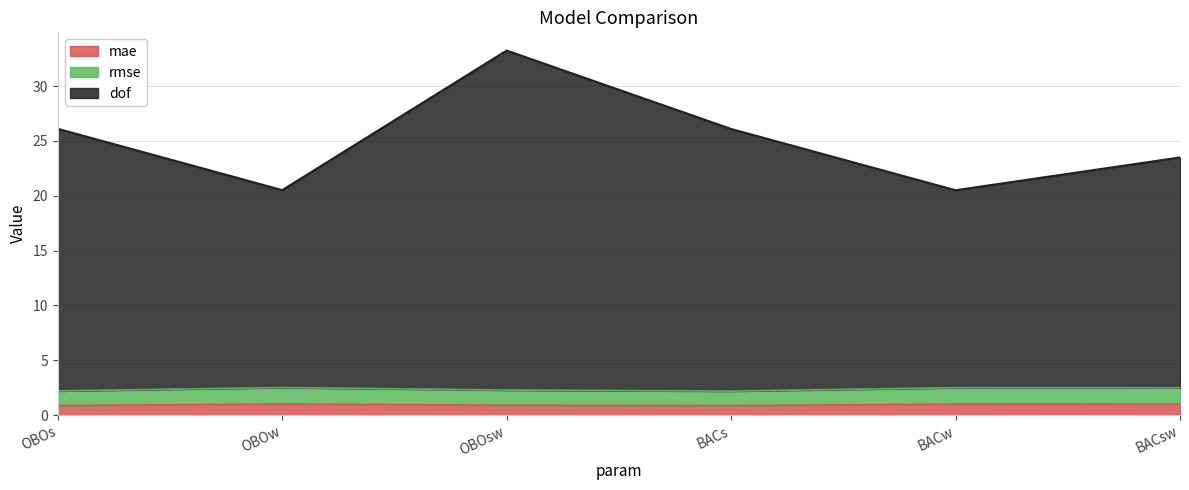

True or false: mae and dof cross at least once.

False